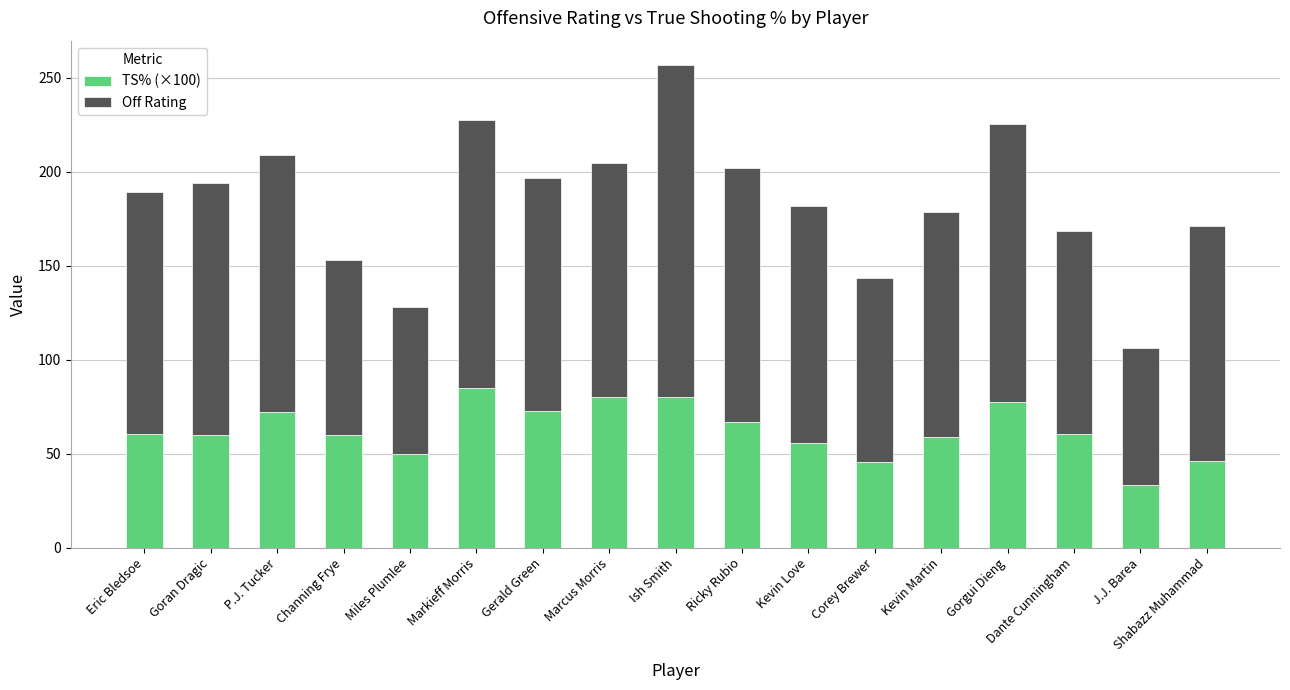

The value of TS% (×100) at Shabazz Muhammad is 63.7. True or false?

False